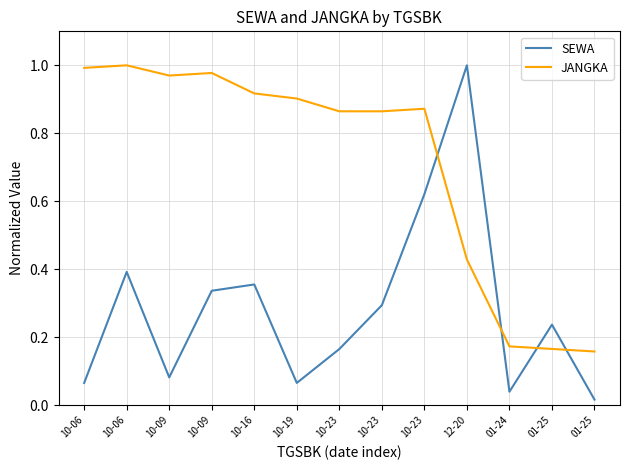

What is the sum of the SEWA values at 10-16 and 10-23?

1.0